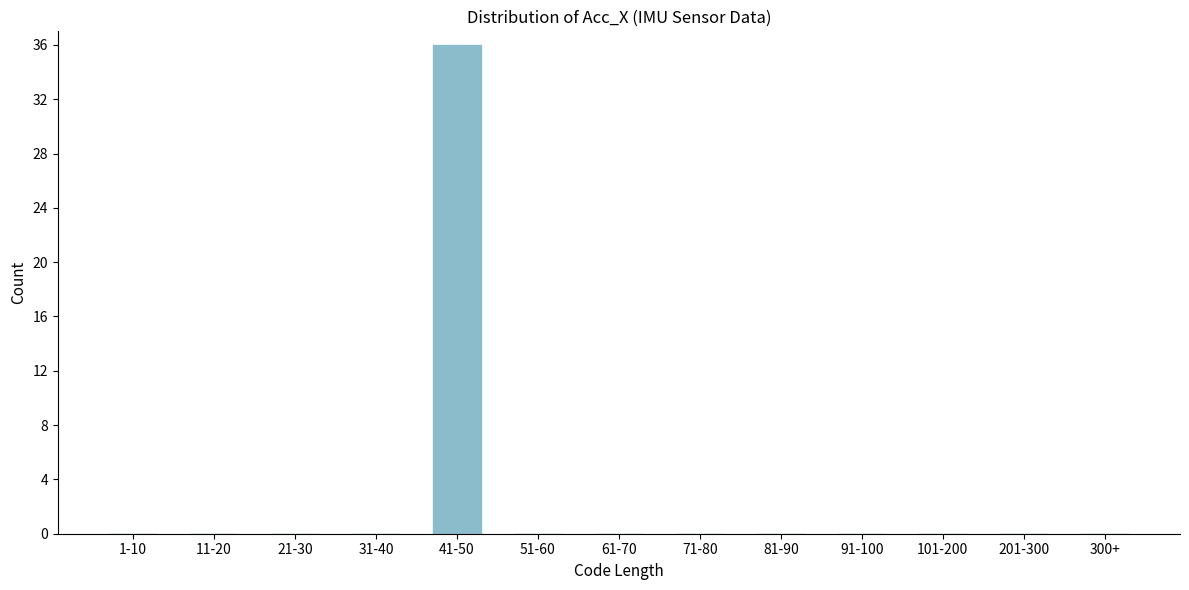

Reading left to right, list all the values displayed in this chart.

1-10=0	11-20=0	21-30=0	31-40=0	41-50=36	51-60=0	61-70=0	71-80=0	81-90=0	91-100=0	101-200=0	201-300=0	300+=0